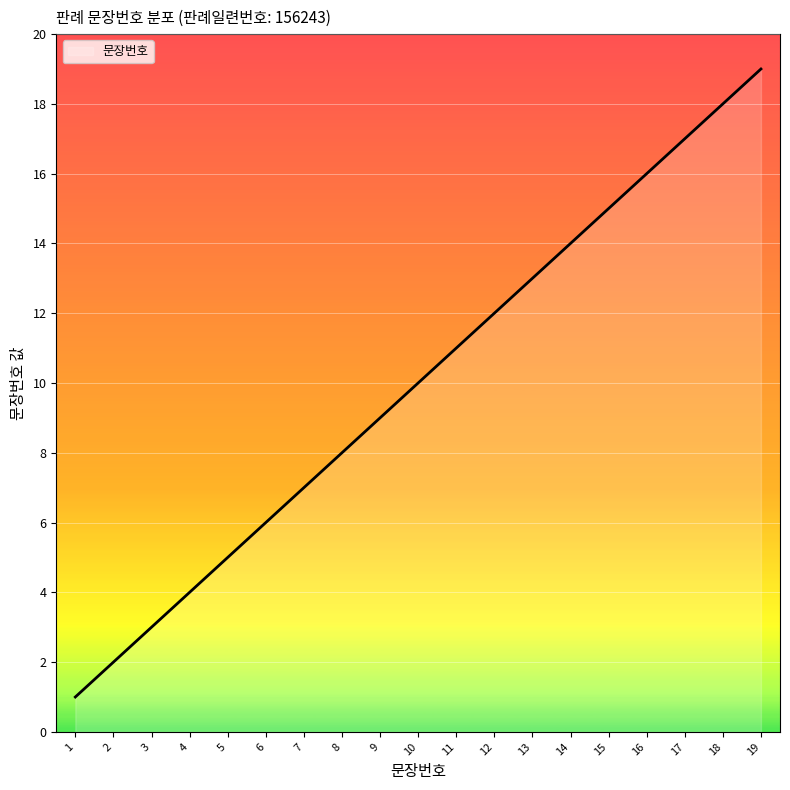

What is the average value?

10